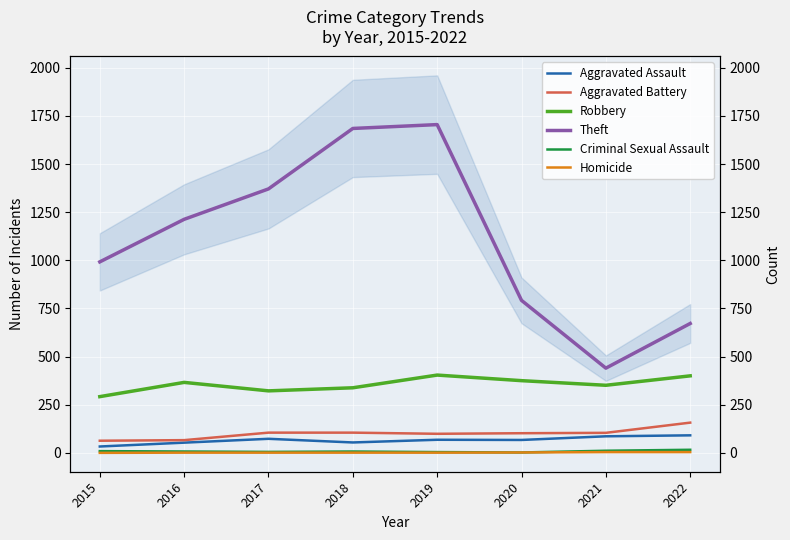

Which label corresponds to the smallest value in the chart?

2015